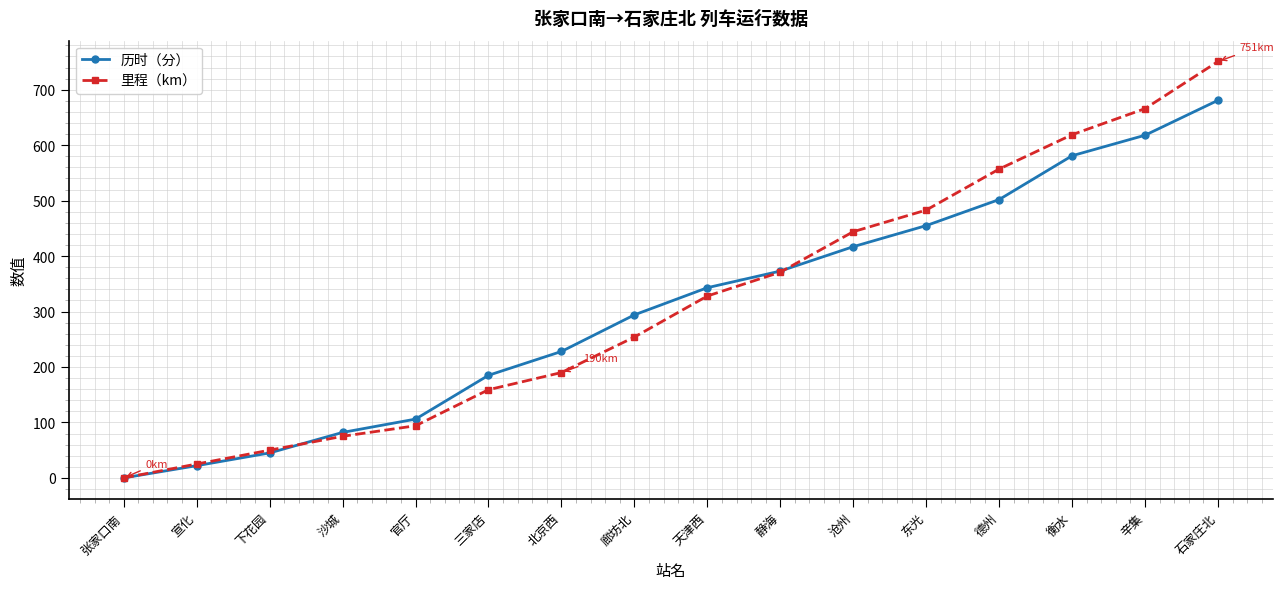

At how many categories does at least one series exceed 514?

4